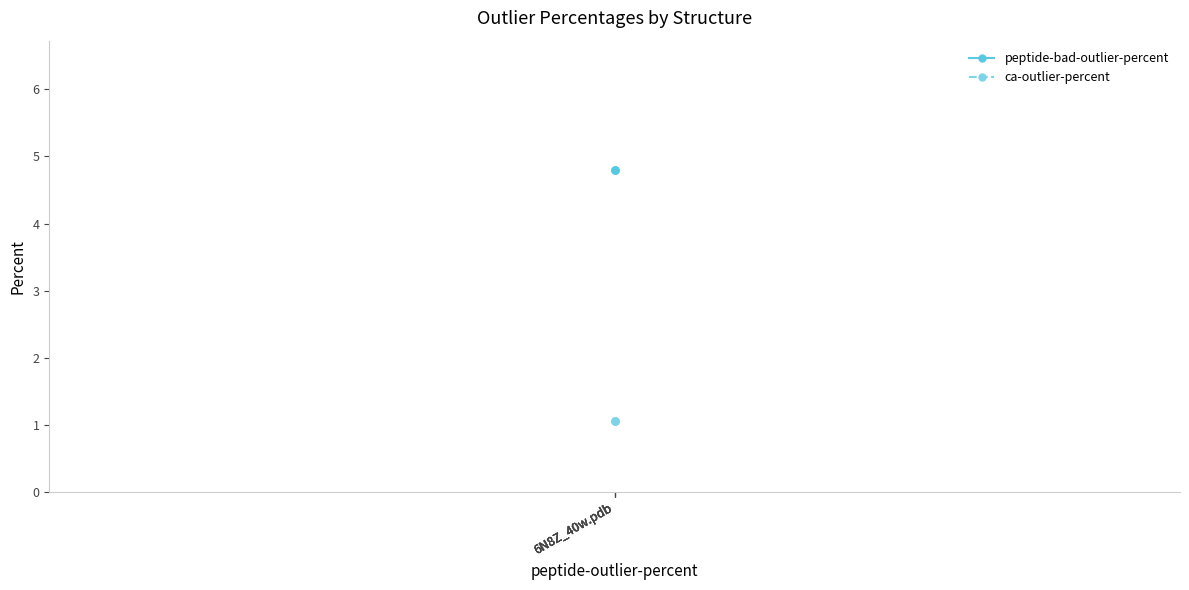

The value of ca-outlier-percent at 6N8Z_40w.pdb is 1.1. True or false?

True